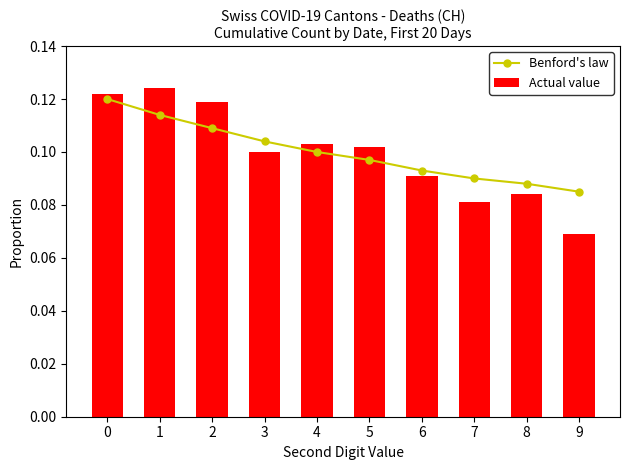

The value of Benford's law at 0 is 0.1. True or false?

True